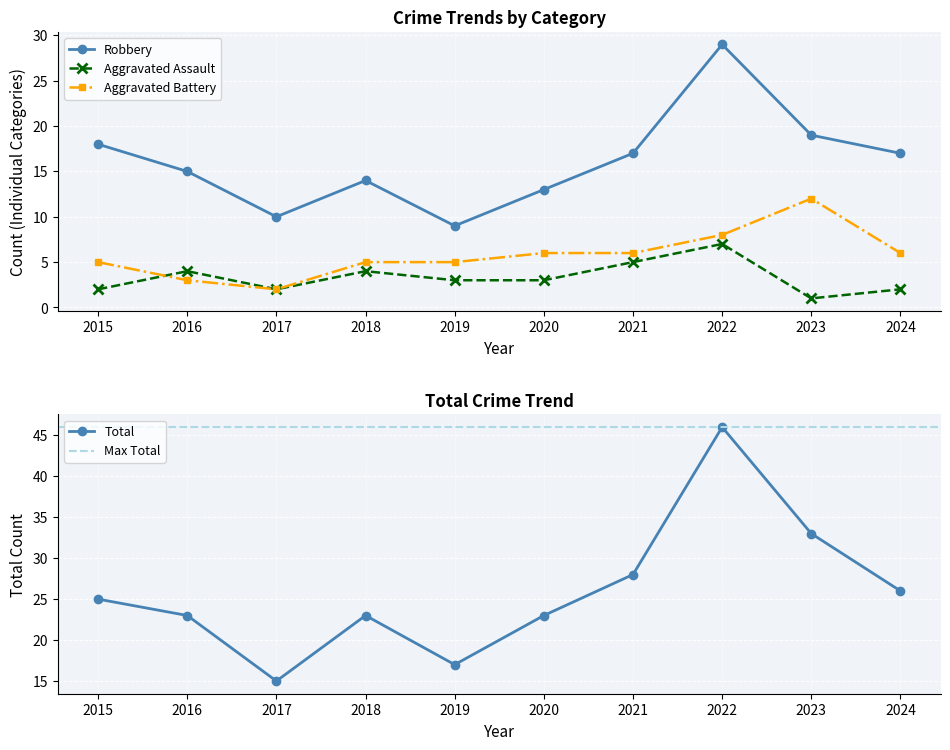

What is the value of the Aggravated Assault point at the 4th from the left?

4